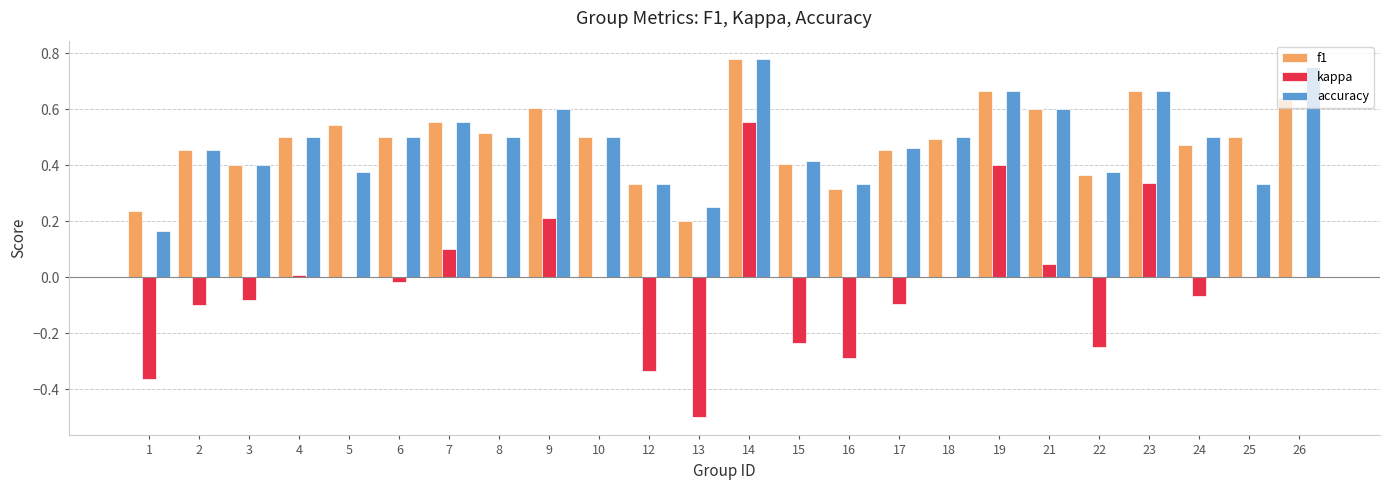

At which category is the sum across all series the highest?

14